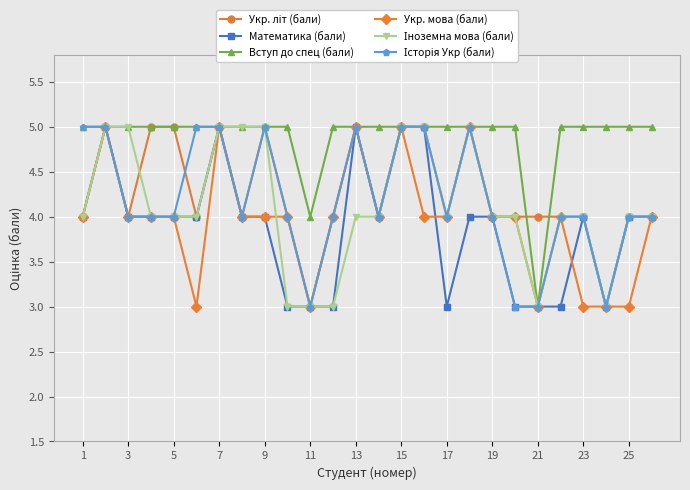

What is the highest value of the Математика (бали) series?

5